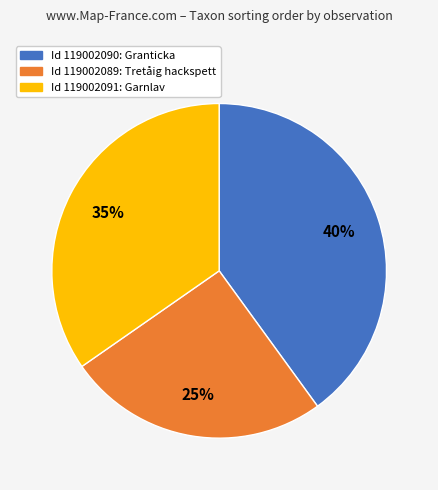

Does any single category account for the majority?

No